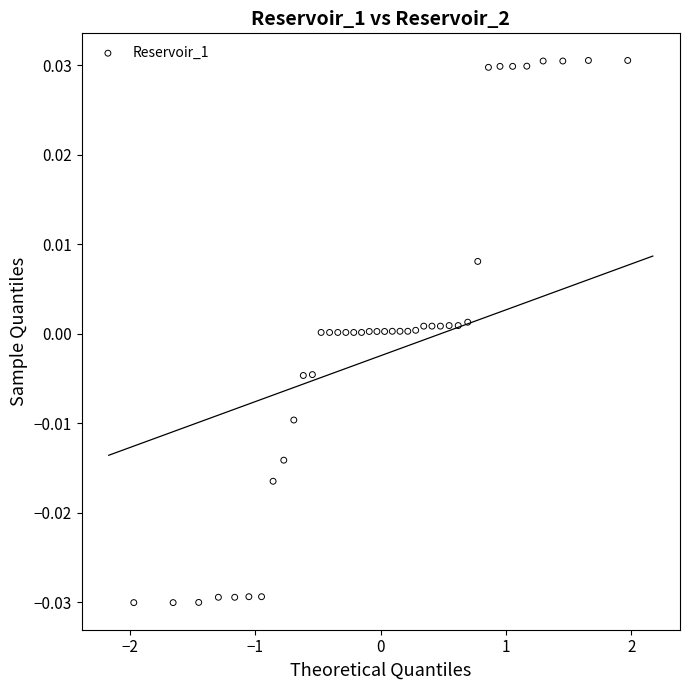

What is the range of X values (max minus min)?

3.9